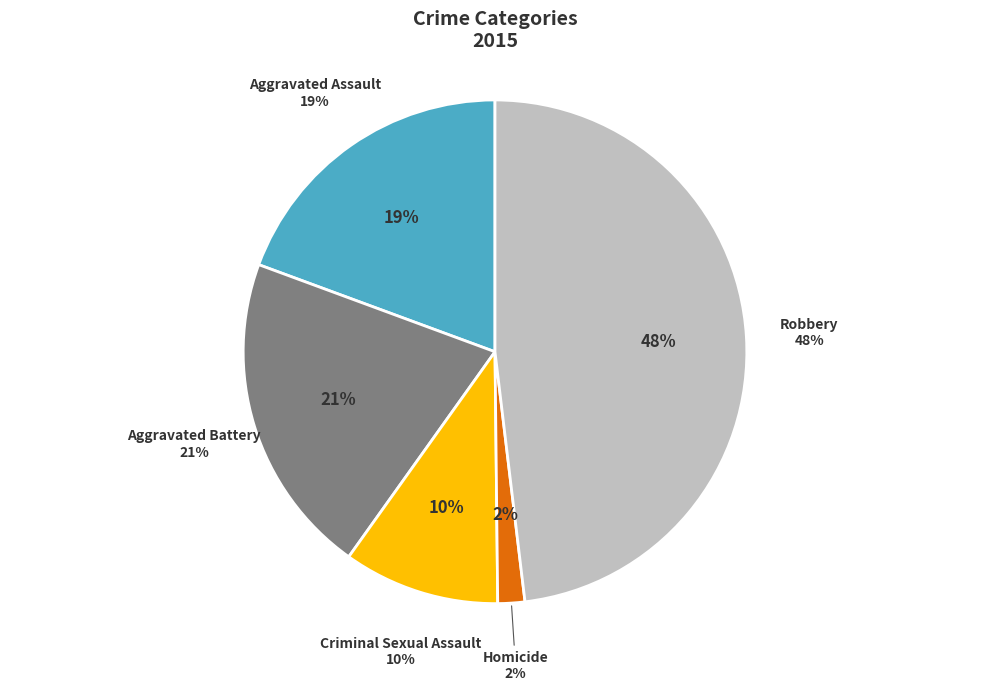

Which slice is the smallest?

Homicide